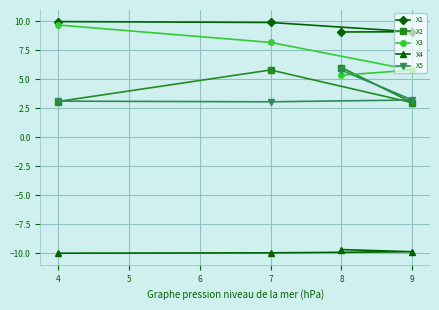

In X5, how many points are lower than both neighbors (excluding endpoints)?

1